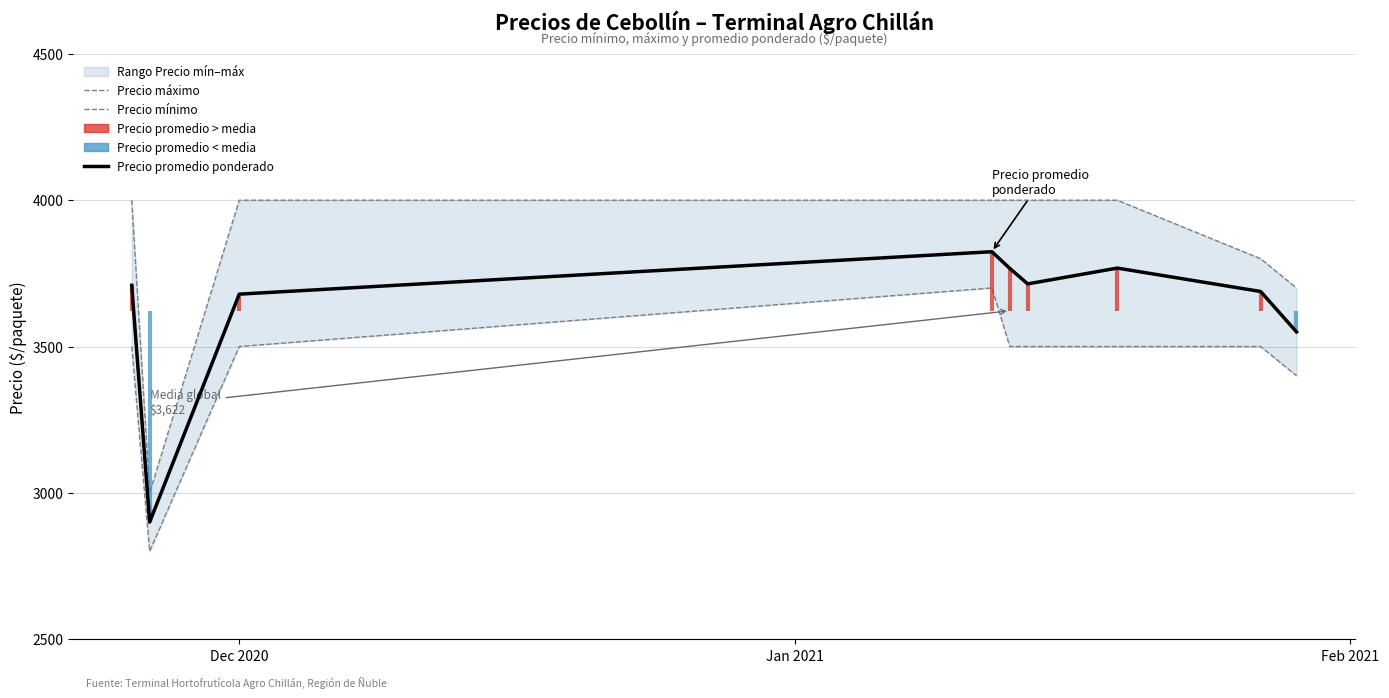

What is the minimum value for Precio promedio ponderado?

2900